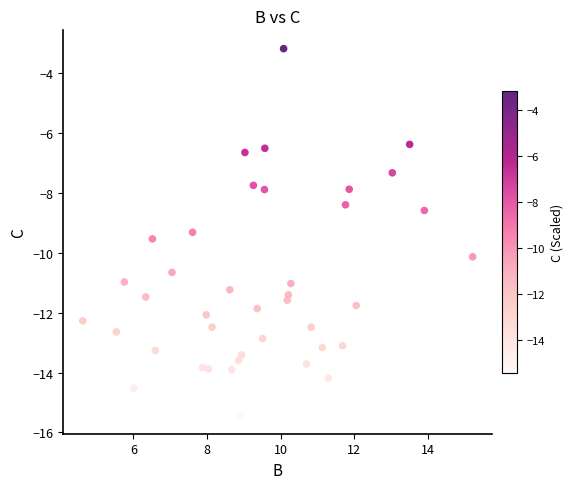

What is the range of X values (max minus min)?

10.6